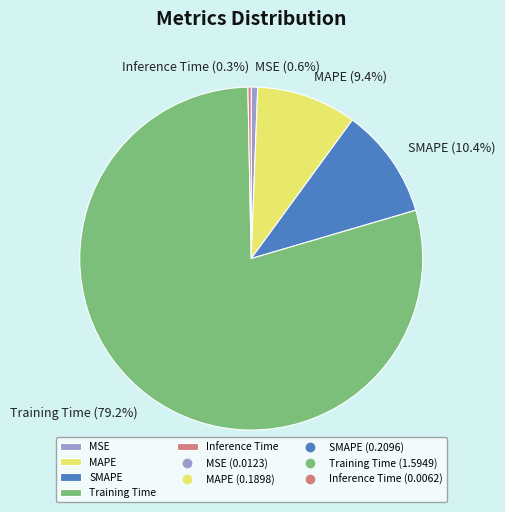

Which category has the biggest portion of the pie?

Training Time